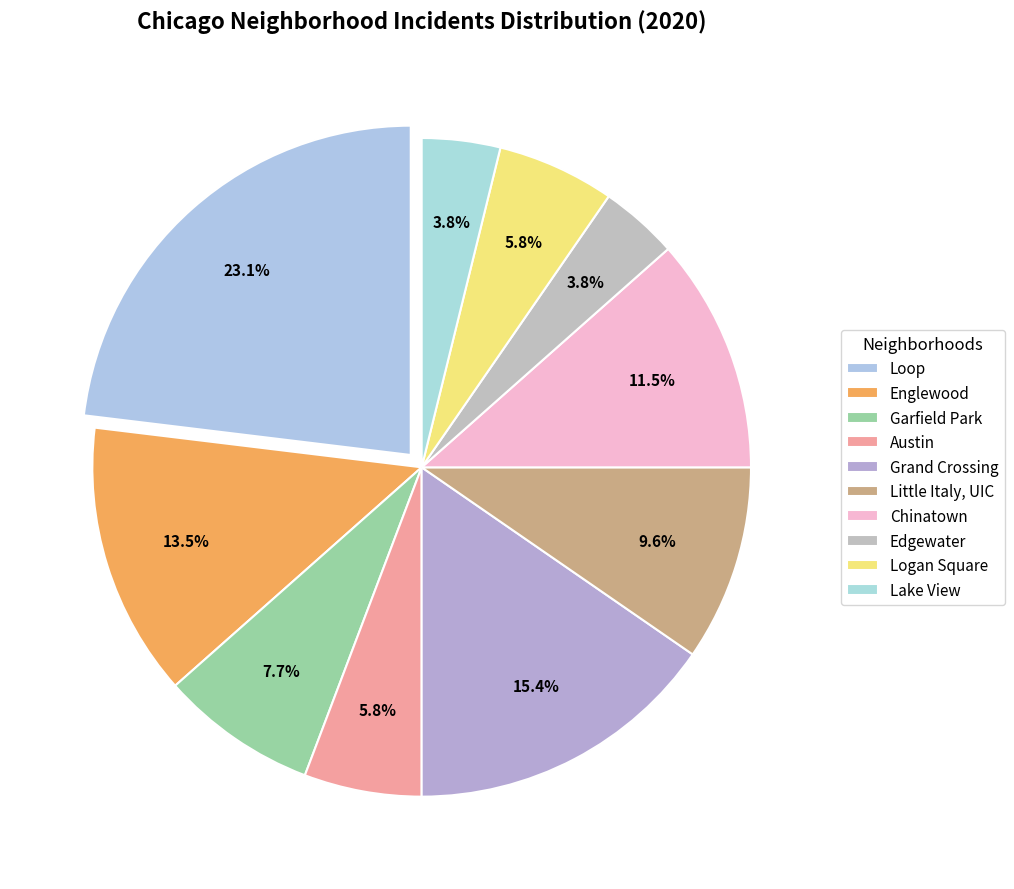

What is the change in value from Garfield Park to Grand Crossing?

+4